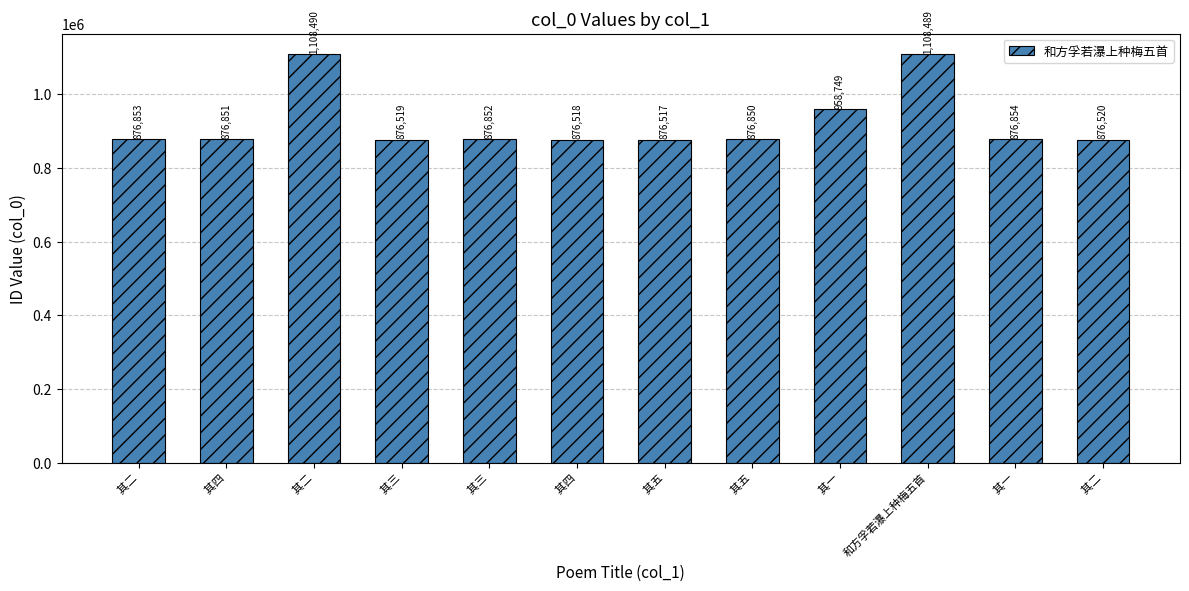

Reading left to right, what are all the values shown in this chart?

876853	876851	1108490	876519	876852	876518	876517	876850	958749	1108489	876854	876520